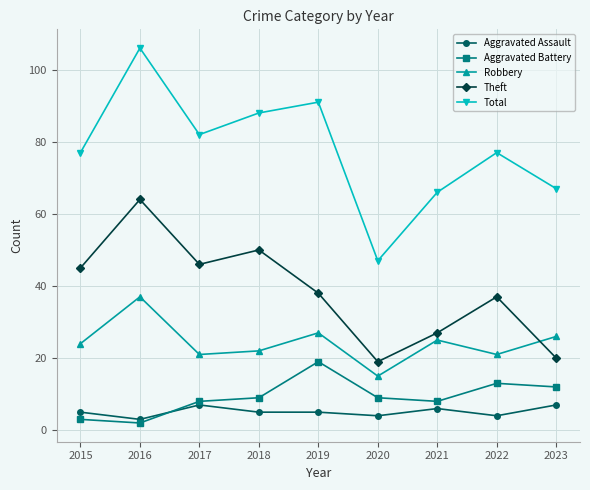

Does the chart have visible grid lines?

Yes